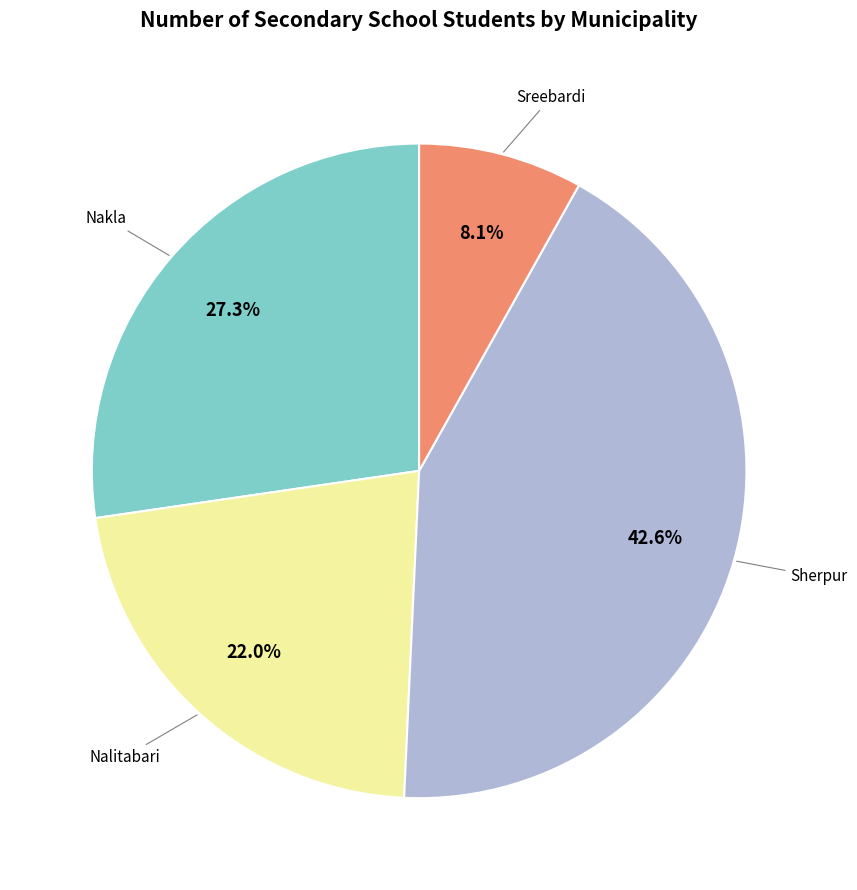

Is there a majority slice in this chart?

No